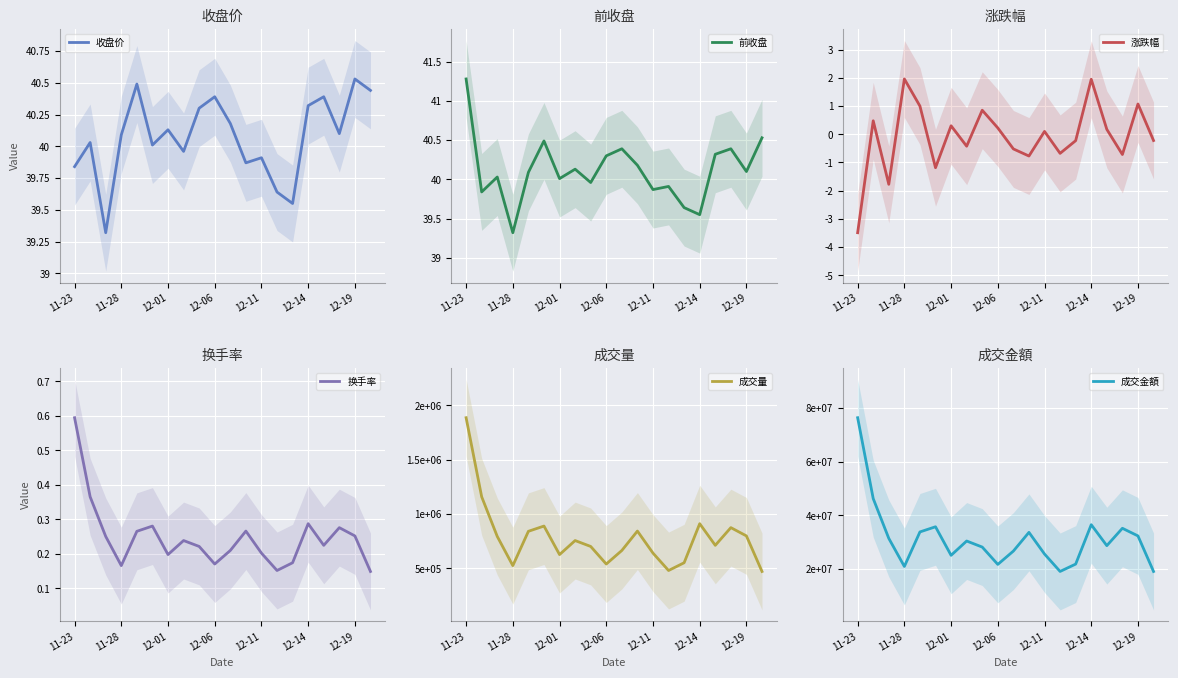

True or false: 前收盘 and 成交金額 cross at least once.

False